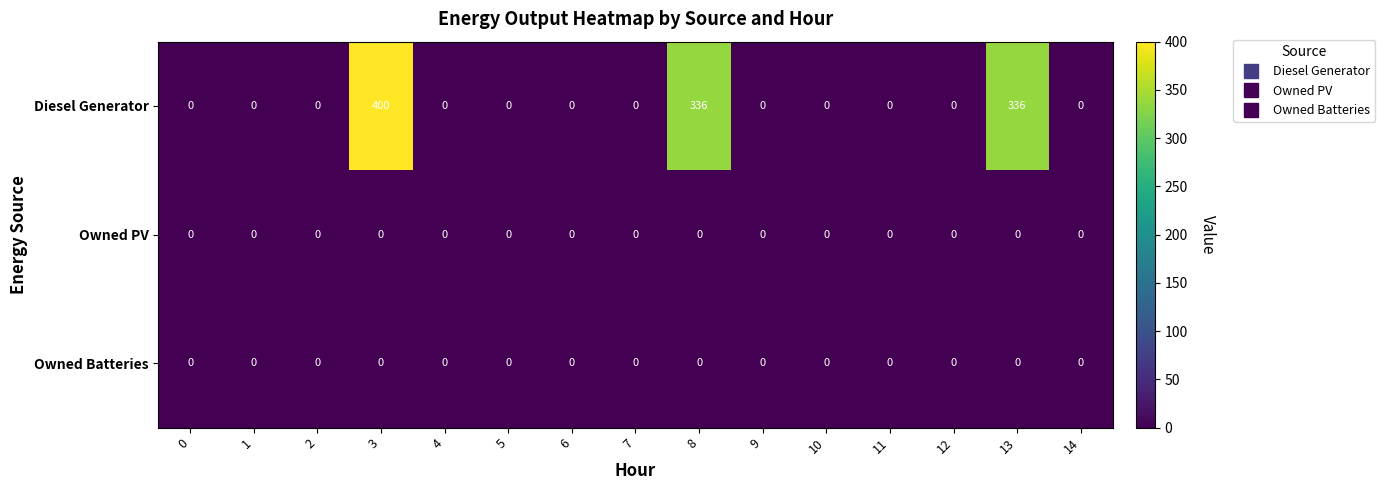

Which series has the widest spread of values?

Diesel Generator